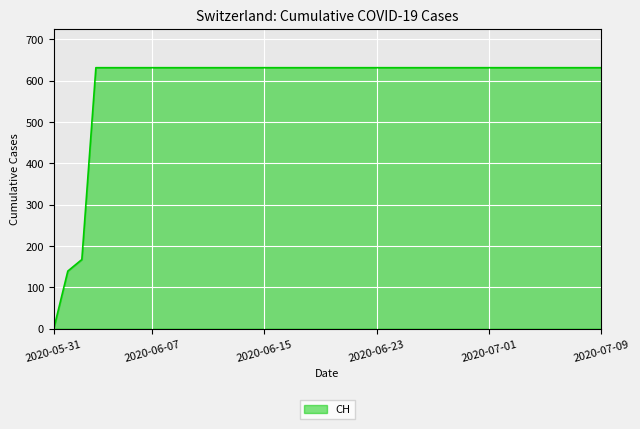

What is the difference between the maximum and minimum values?

631